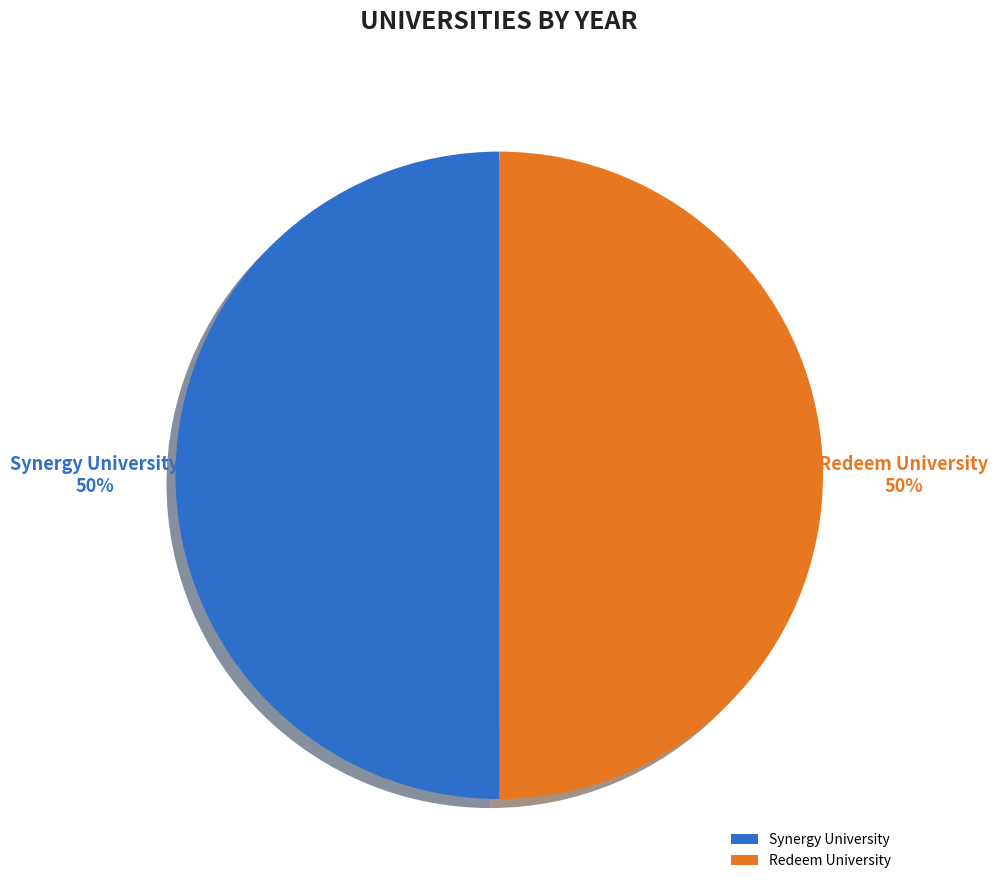

Is there any slice that represents more than half of the pie?

Yes